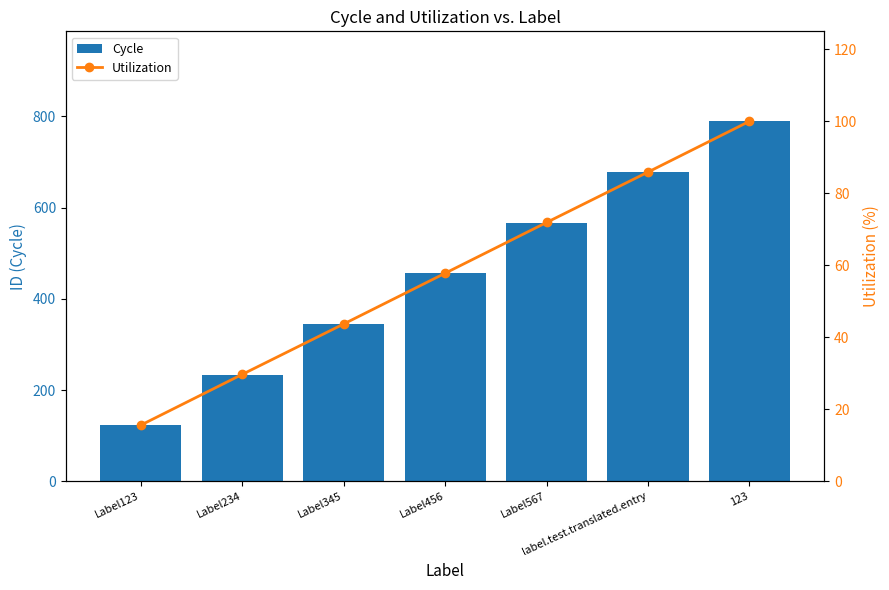

What is the difference between the second highest and minimum values in the Utilization series?

70.3